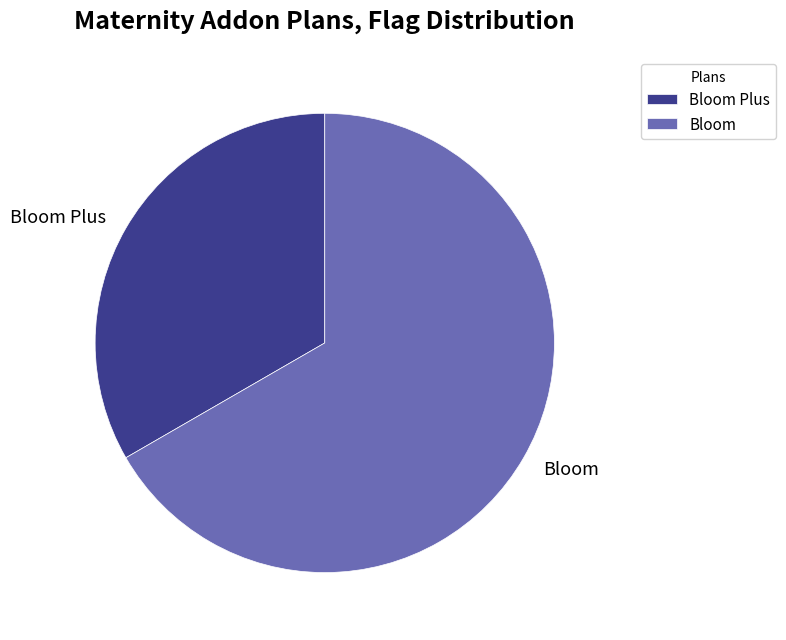

Which has a higher value, Bloom or Bloom Plus?

Bloom